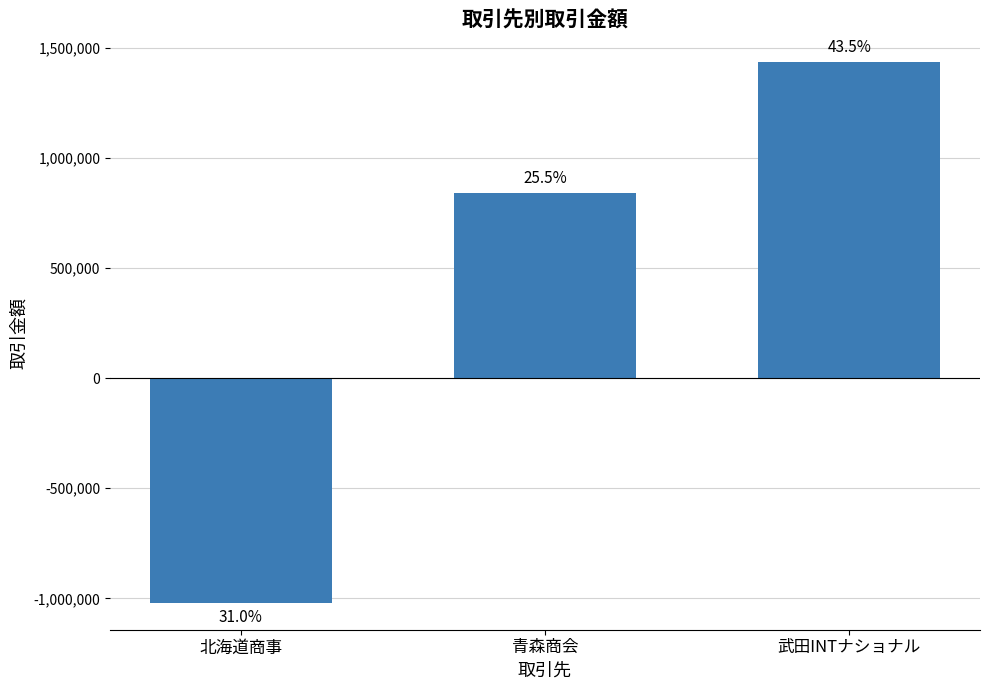

How many bars are there in total?

3